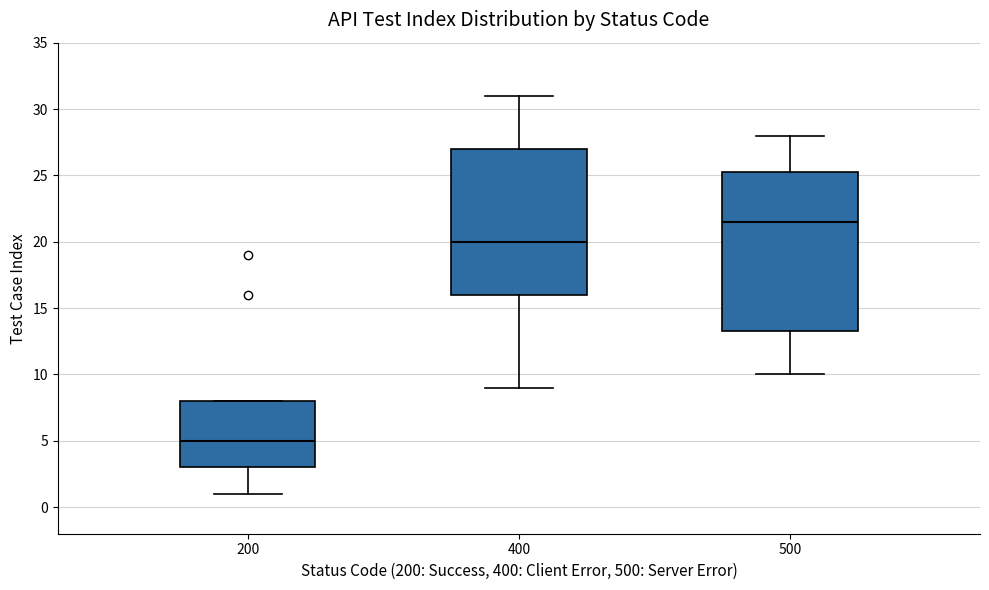

Comparing the boxes themselves (not the whiskers), which one is the tallest?

500